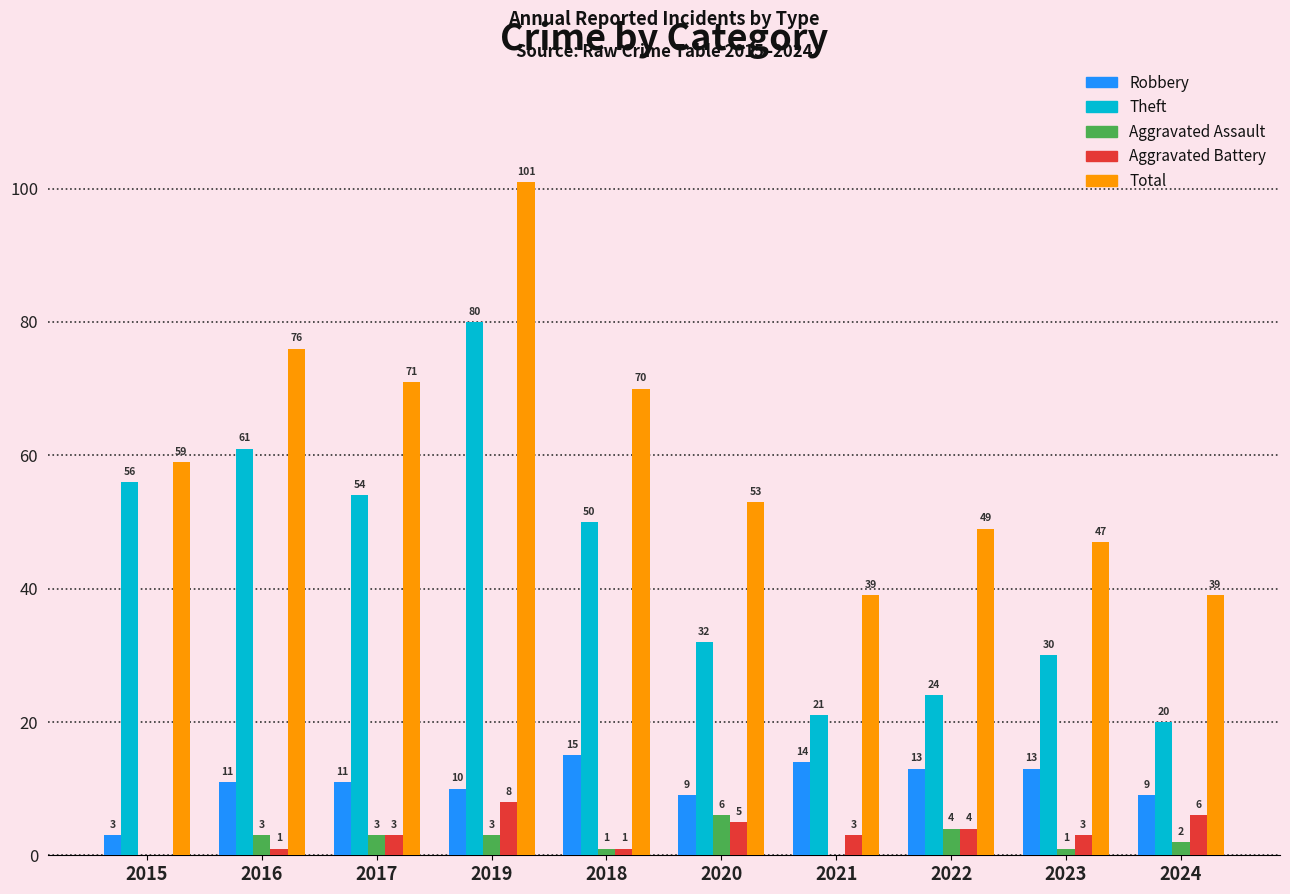

Count the number of categories in the chart.

10